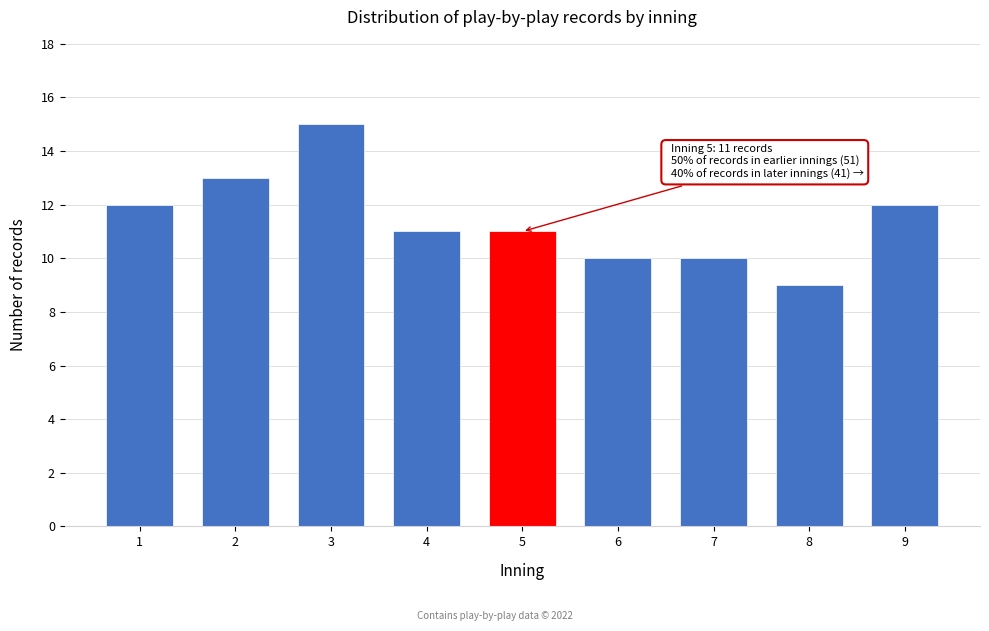

Reading right to left, extract all data points from this chart.

12	9	10	10	11	11	15	13	12